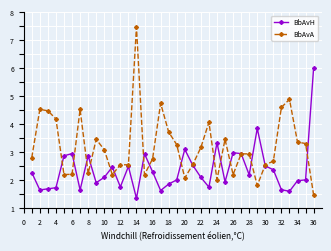

List the series in order of their overall mean, highest first.

BbAvA, BbAvH